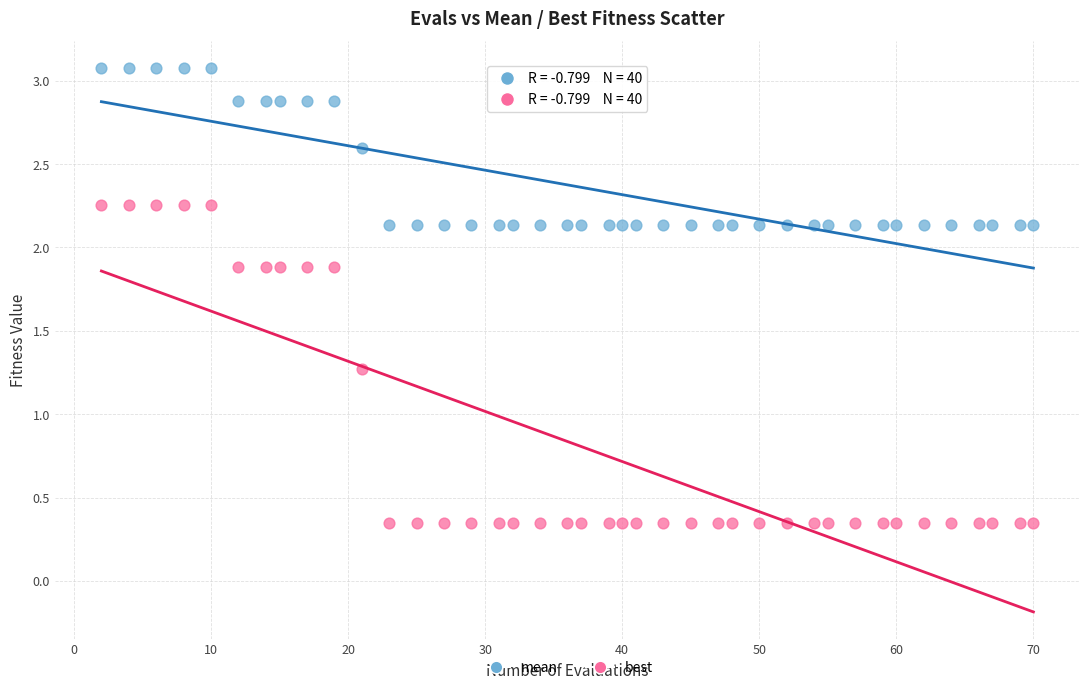

Which series has the largest Y range (max minus min)?

best